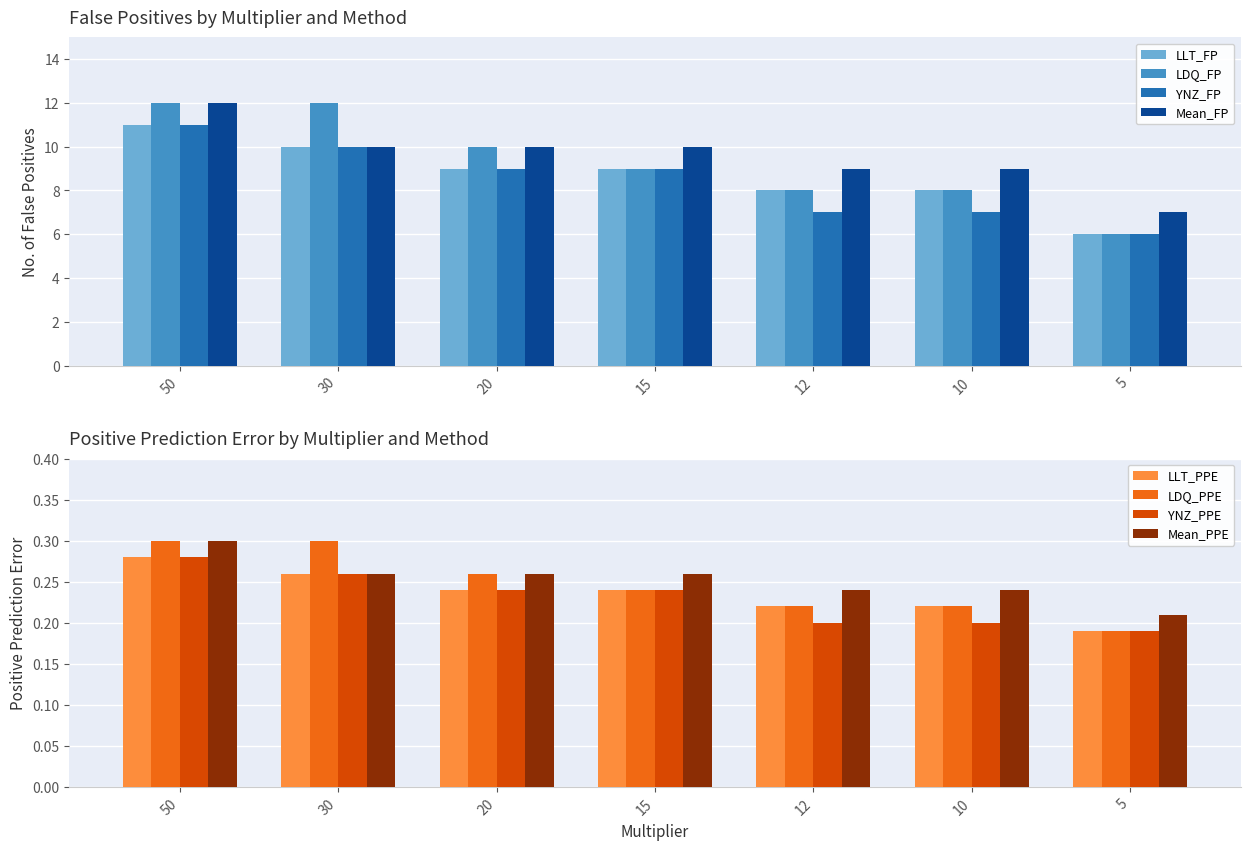

The value of YNZ_FP at 30 is 10. True or false?

True